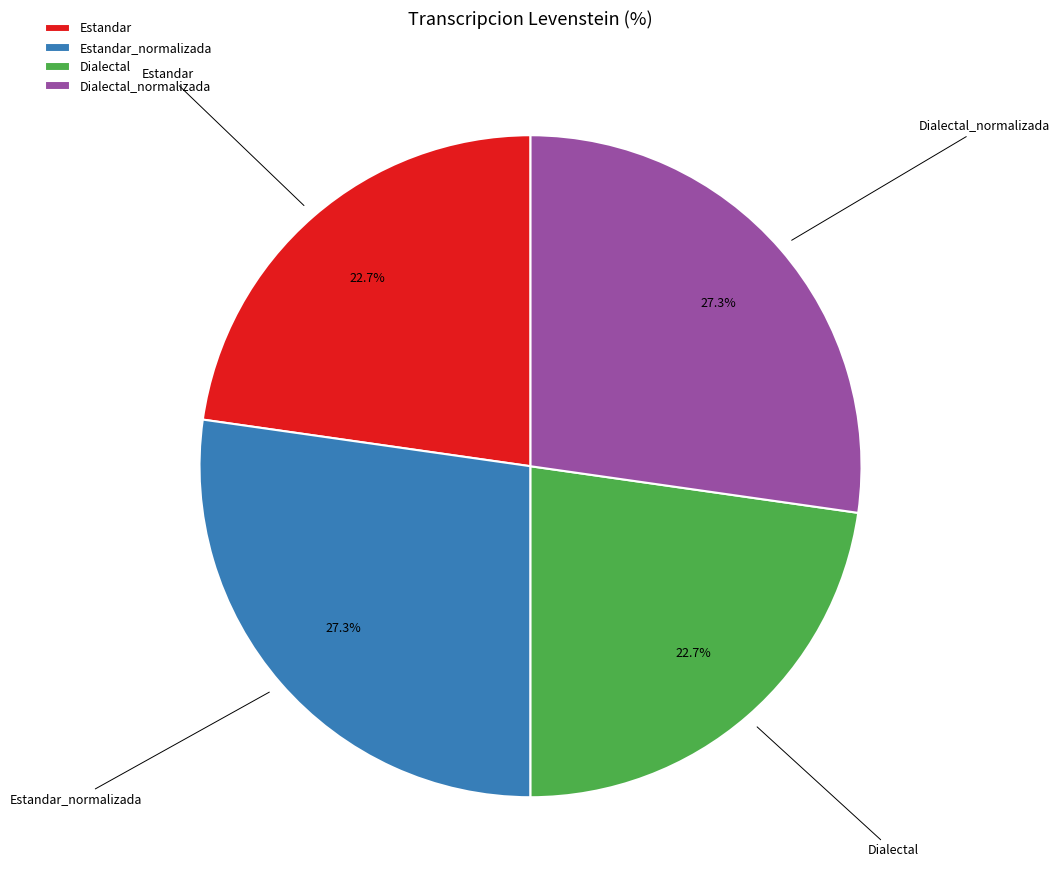

The Estandar_normalizada slice represents 27% of the pie. True or false?

True